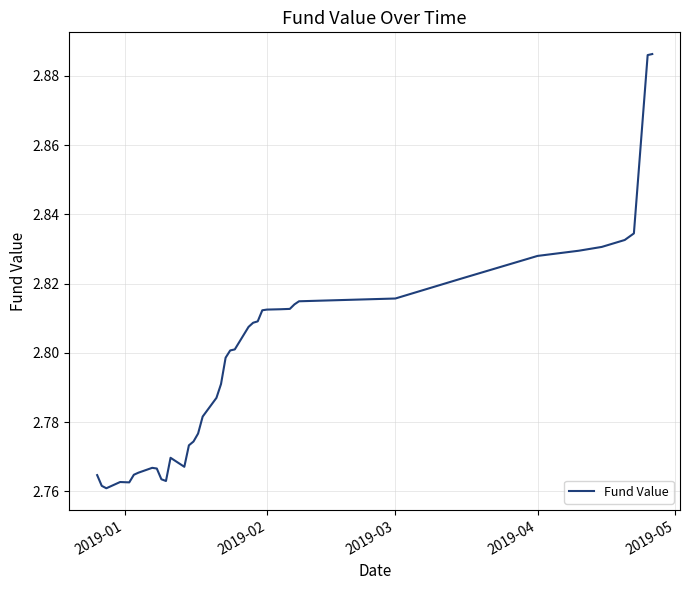

The chart shows a value of 4.3 at 2019-04. True or false?

False